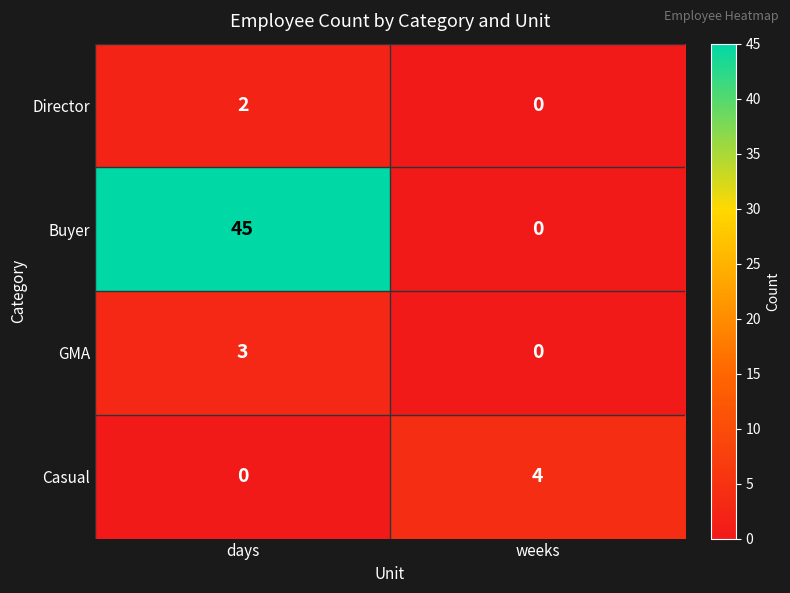

What is the difference between the Buyer values at days and weeks?

45